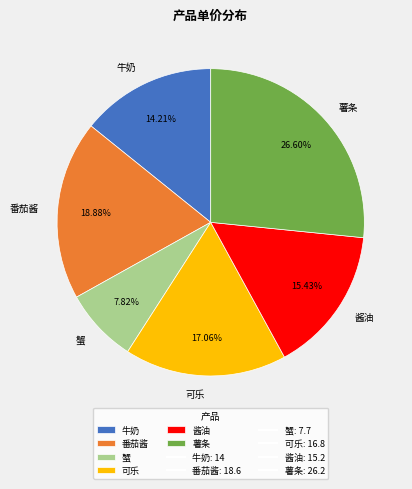

Approximately how many times larger is the value at 可乐 compared to 牛奶?

1.2